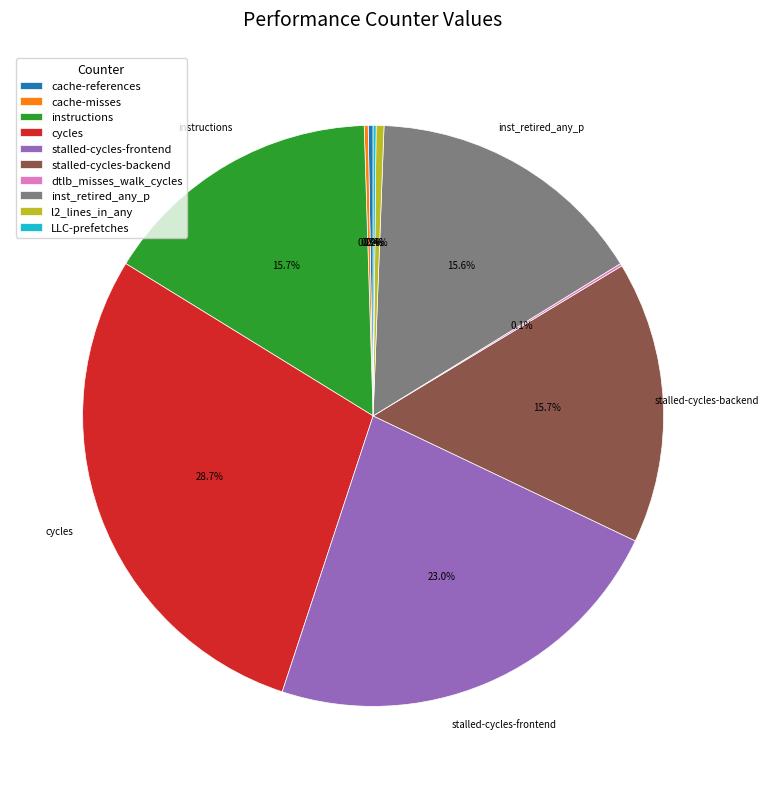

What is the ratio of the value at stalled-cycles-backend to the value at cycles?

0.5